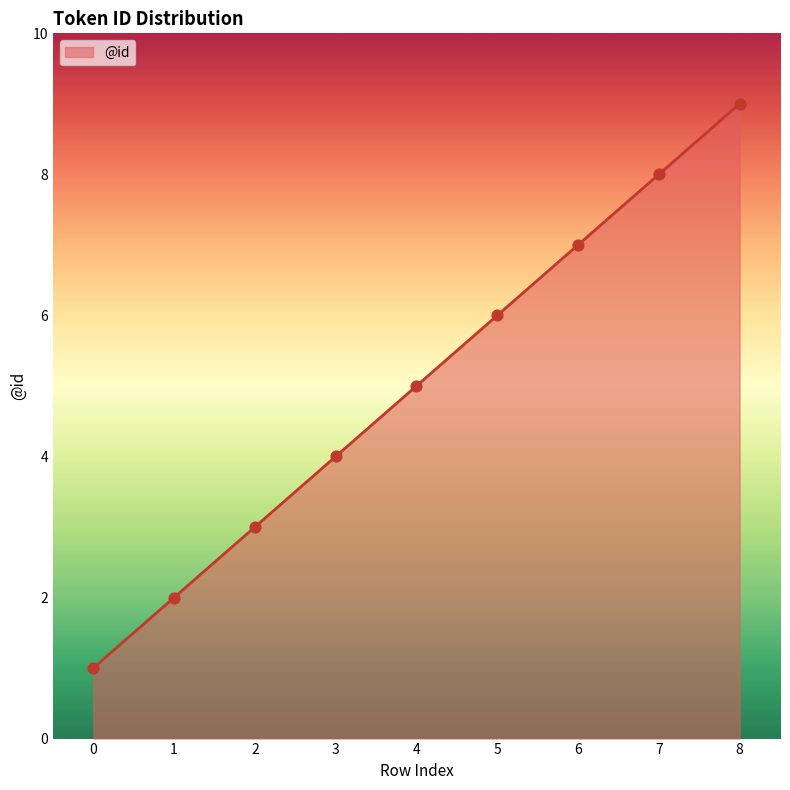

What is the change in value from 4 to 8?

+4